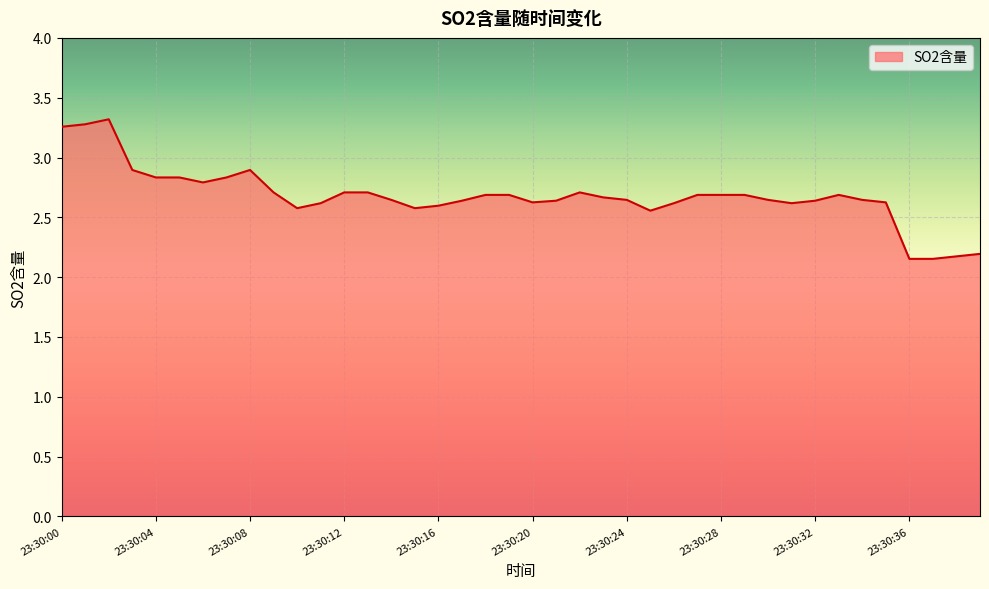

What is the difference between the maximum and minimum values?

1.2